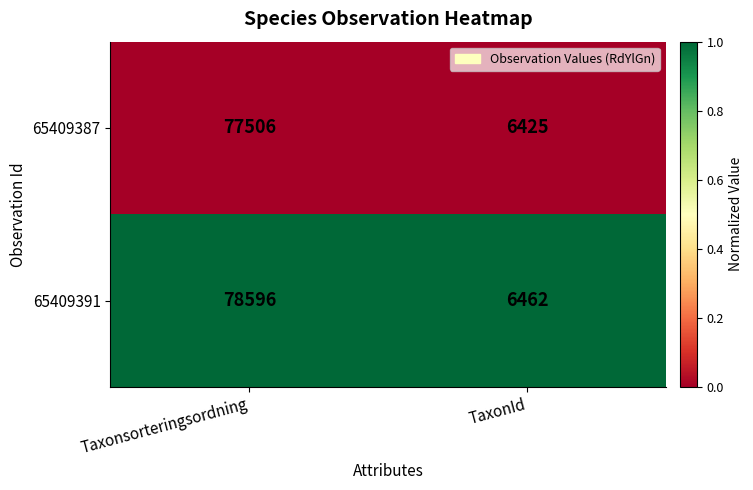

Which series has the largest total across all categories?

65409391